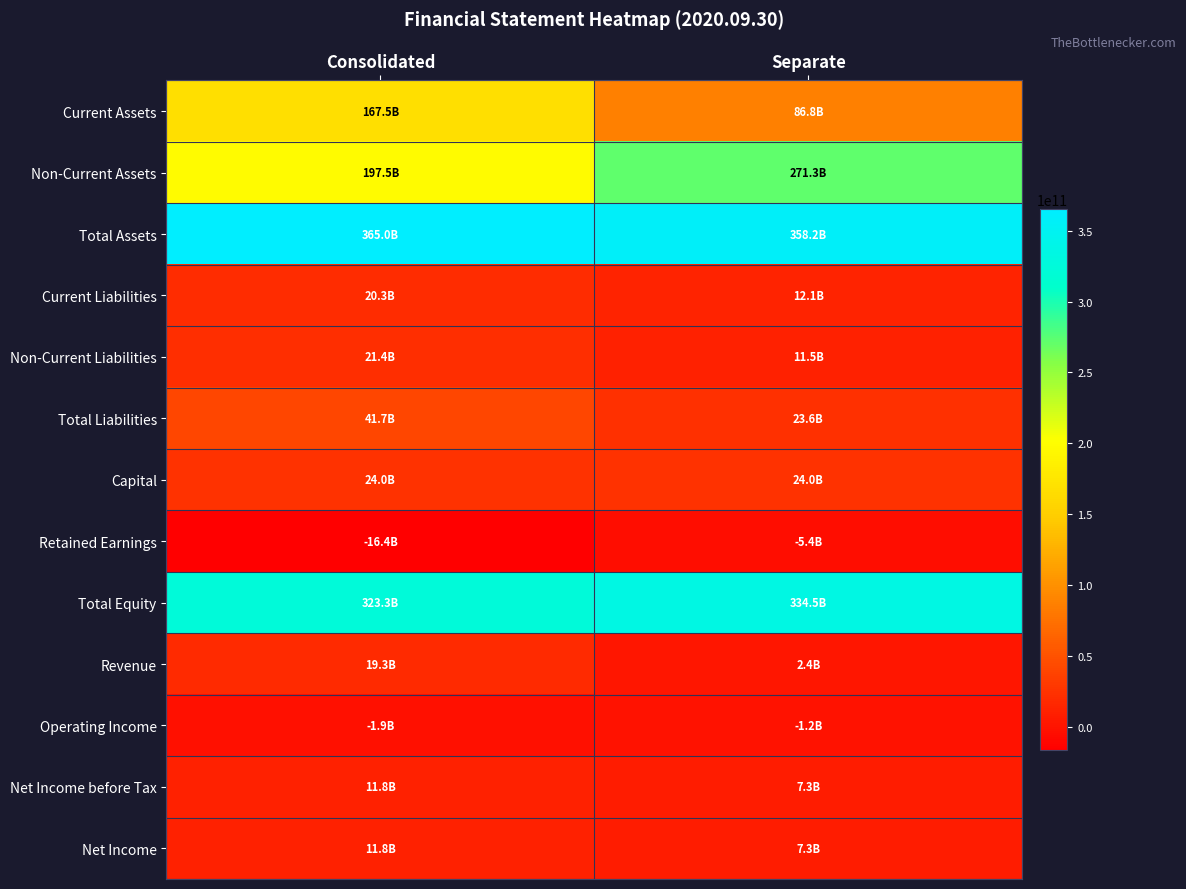

Which has a higher value, Consolidated or Separate?

Consolidated